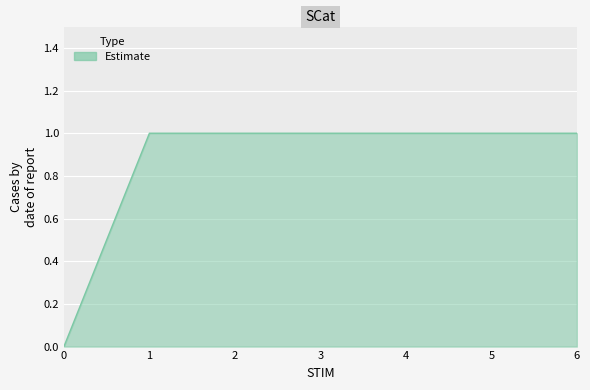

True or false: the data shows 0 at 0.

True